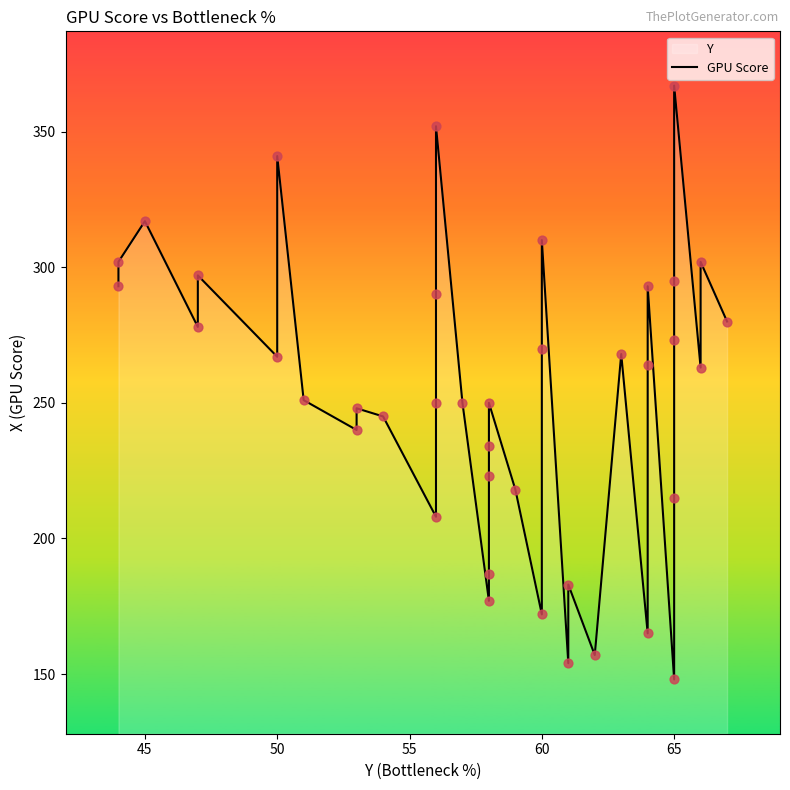

Between 22 and 55, which is larger?

55